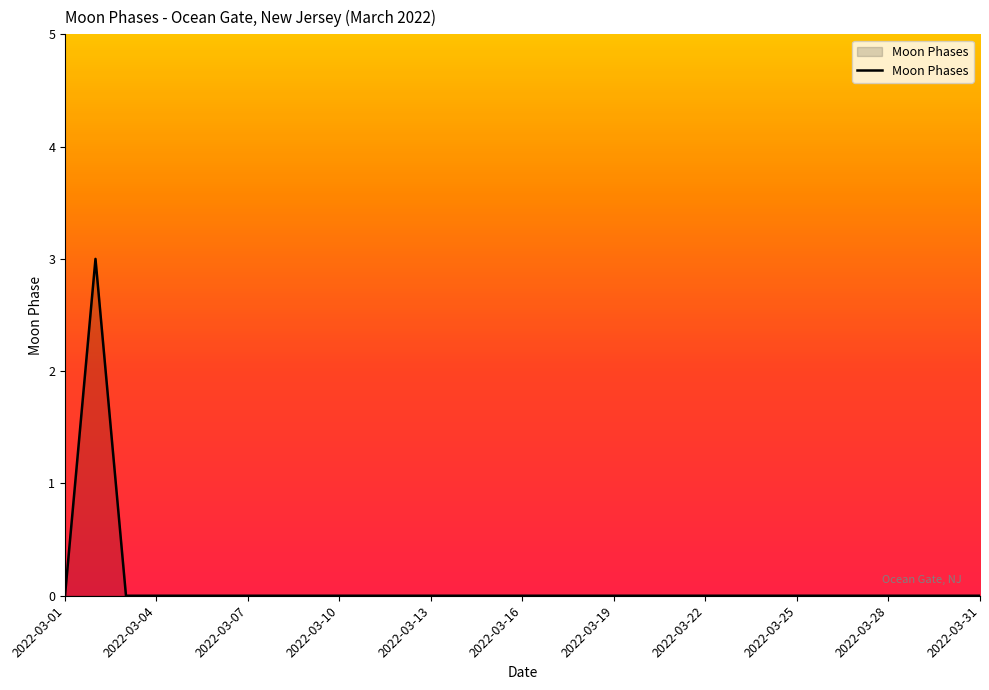

Does the chart display data point markers on the line(s)?

No